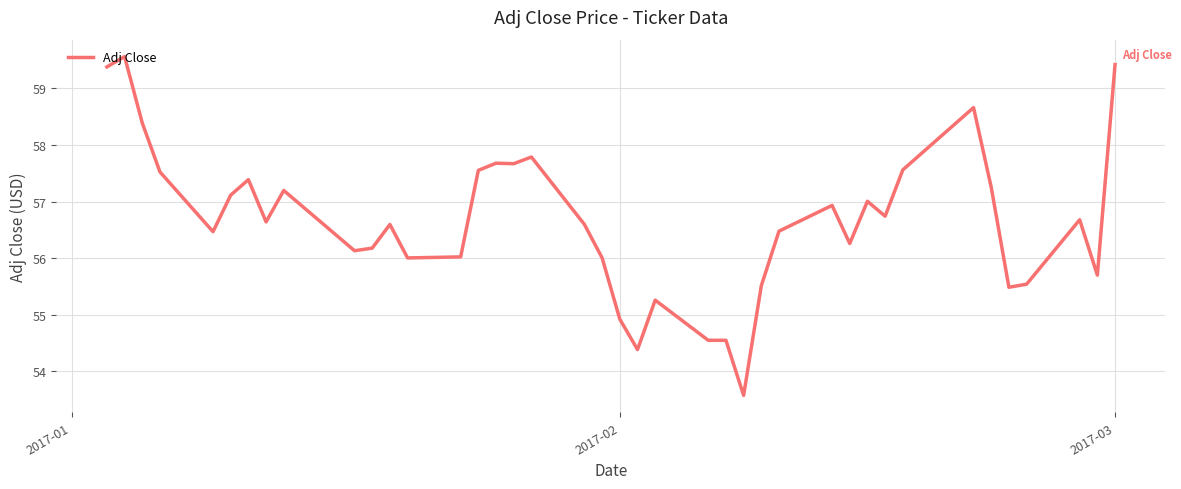

What is the greatest value displayed?

59.6